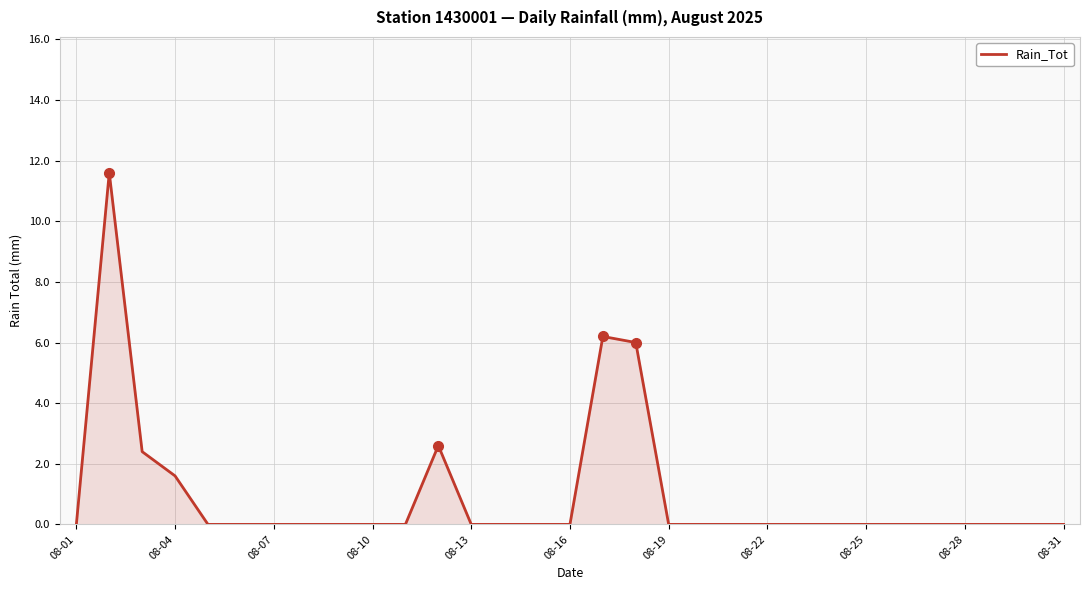

What is the maximum value shown in the chart?

11.6